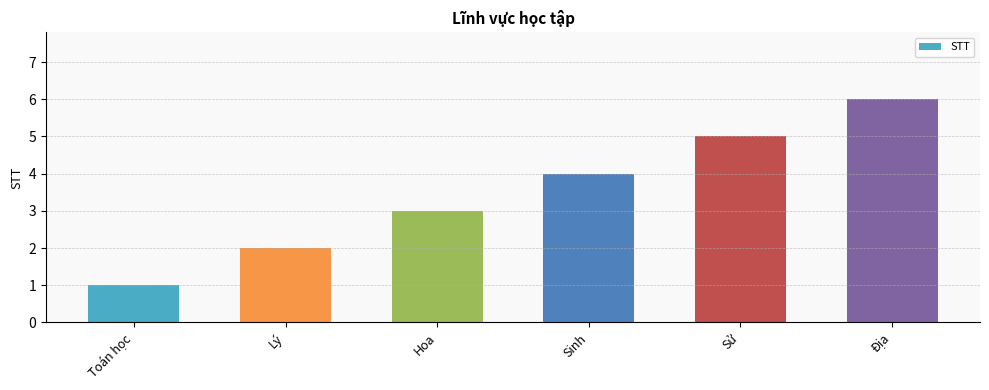

Count the number of categories in the chart.

6